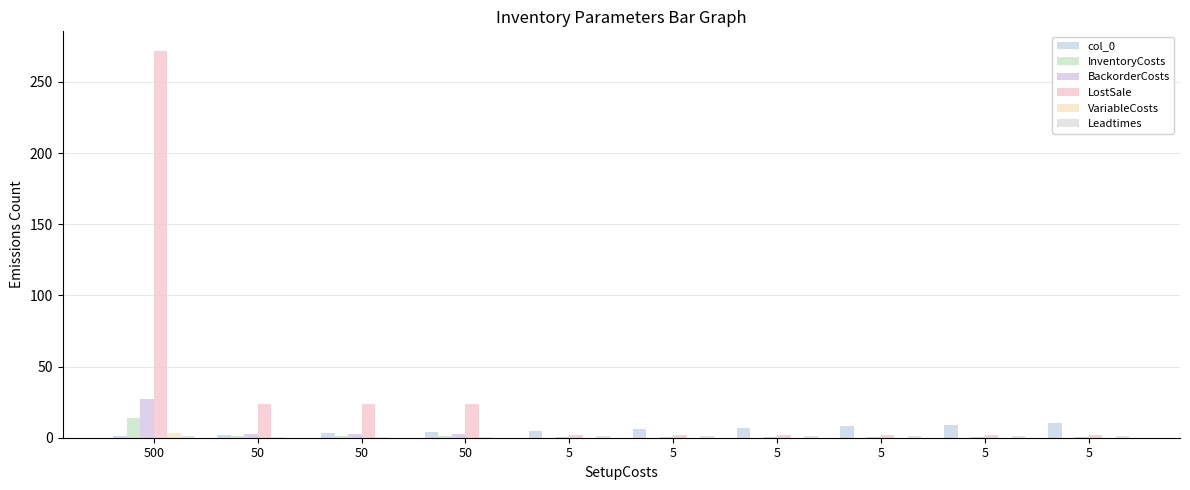

Rank the categories by col_0 value from lowest to highest.

500, 50, 50, 50, 5, 5, 5, 5, 5, 5